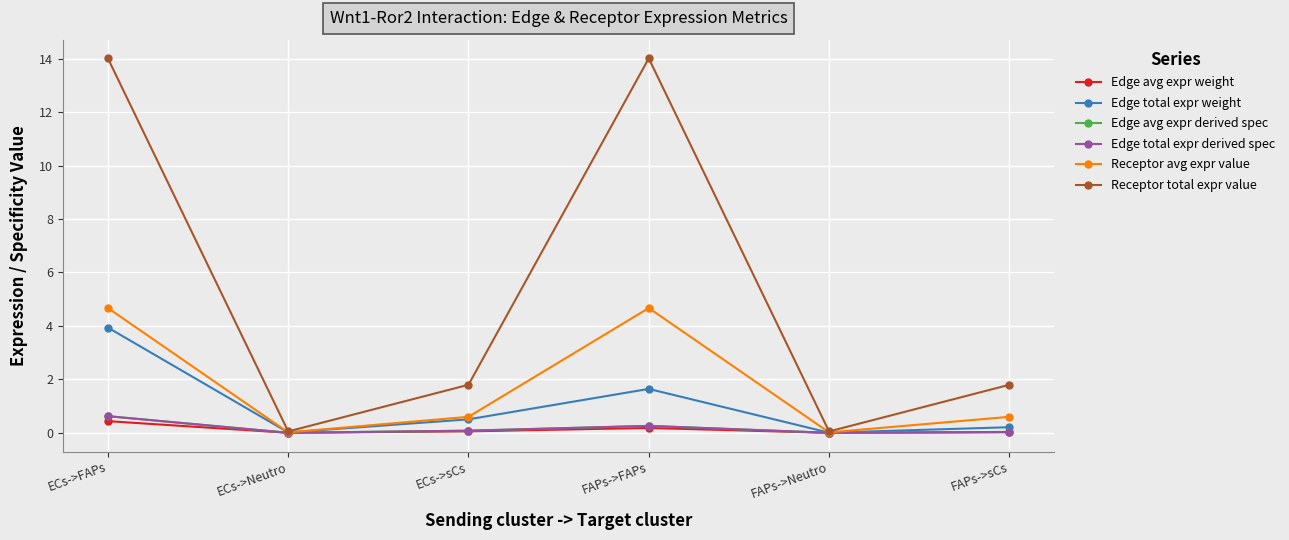

Does the chart have visible grid lines?

Yes